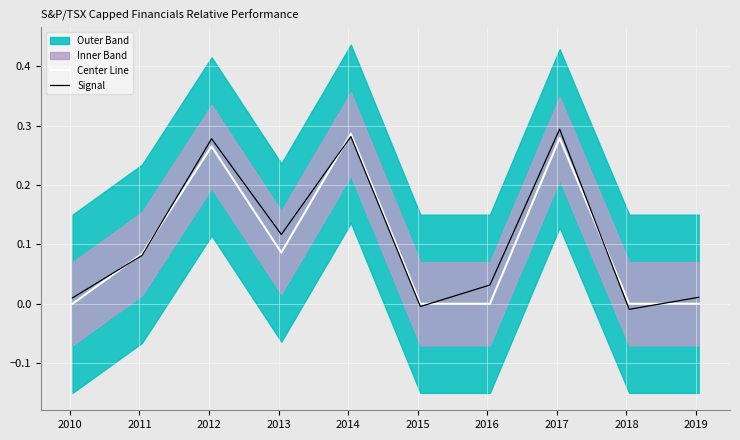

Is it true that Center Line equals 0.0 at 2018?

True